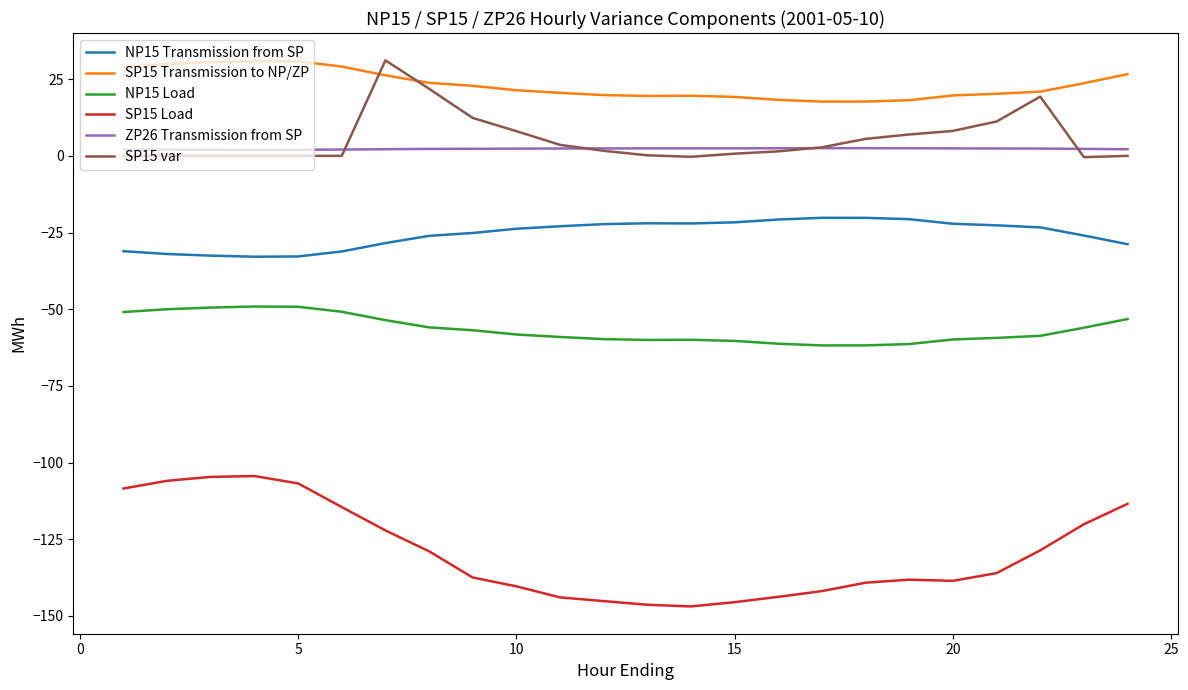

Which series has the largest range (max minus min)?

SP15 Load